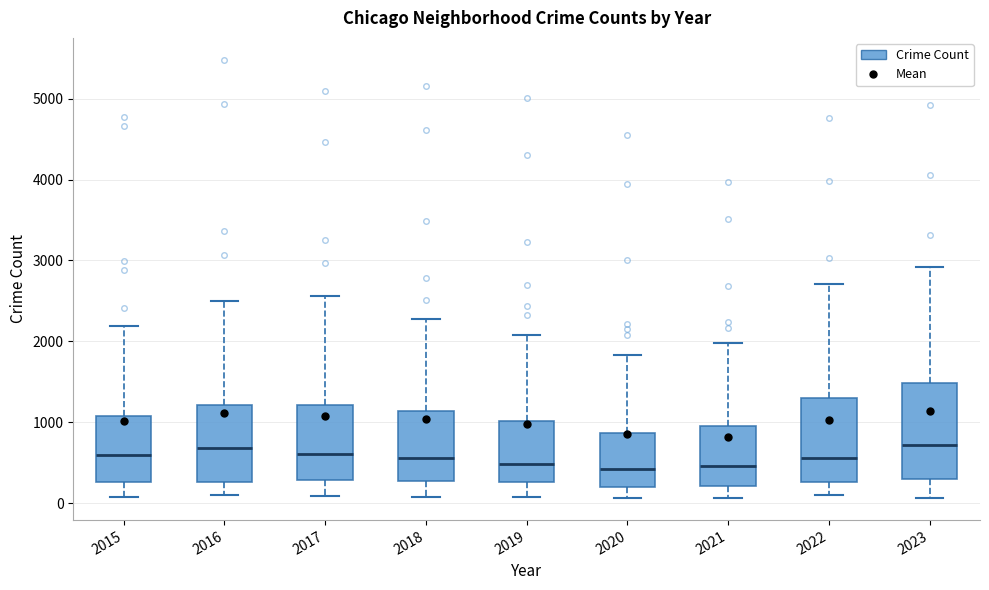

Comparing the boxes themselves (not the whiskers), which one is the tallest?

2023